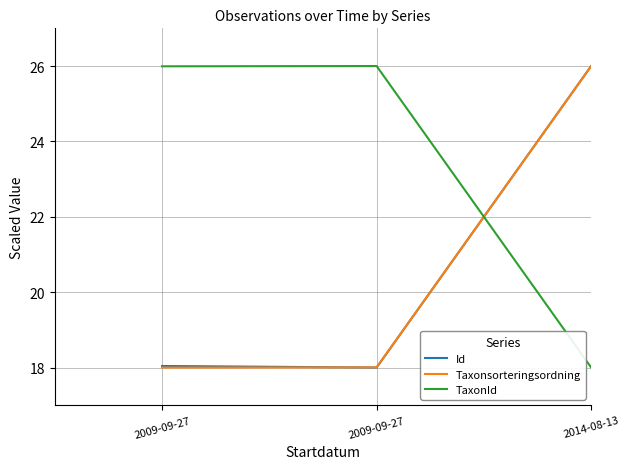

At which category does the chart reach its minimum across all series?

2009-09-27